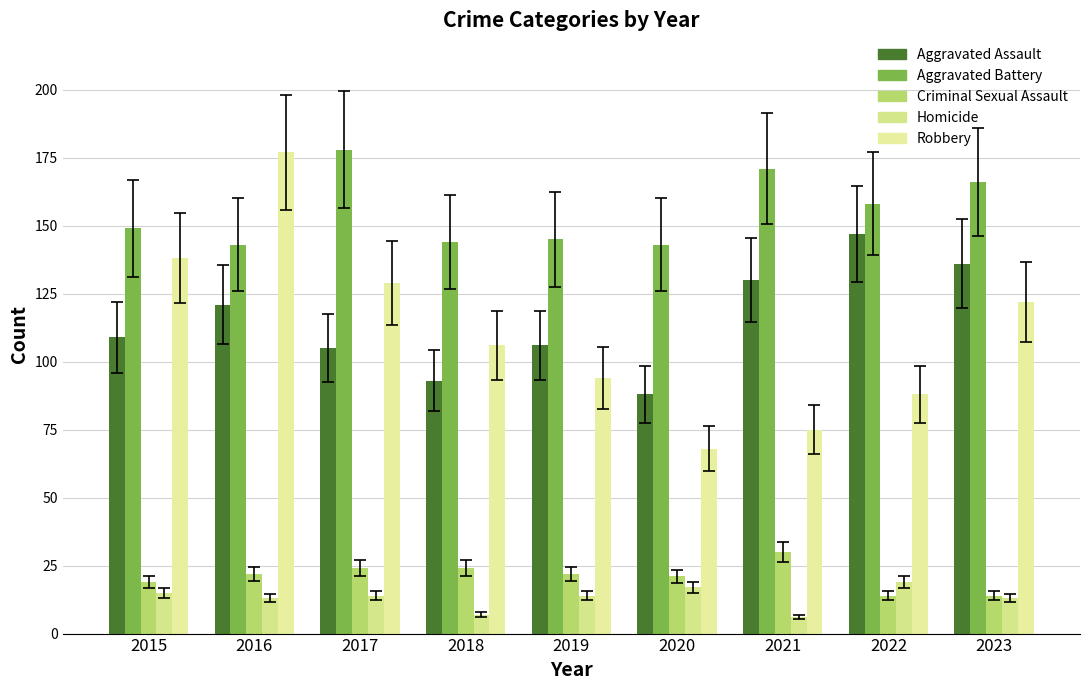

Reading right to left, extract all data points from this chart.

Aggravated Assault: 136	147	130	88	106	93	105	121	109
Aggravated Battery: 166	158	171	143	145	144	178	143	149
Criminal Sexual Assault: 14	14	30	21	22	24	24	22	19
Homicide: 13	19	6	17	14	7	14	13	15
Robbery: 122	88	75	68	94	106	129	177	138